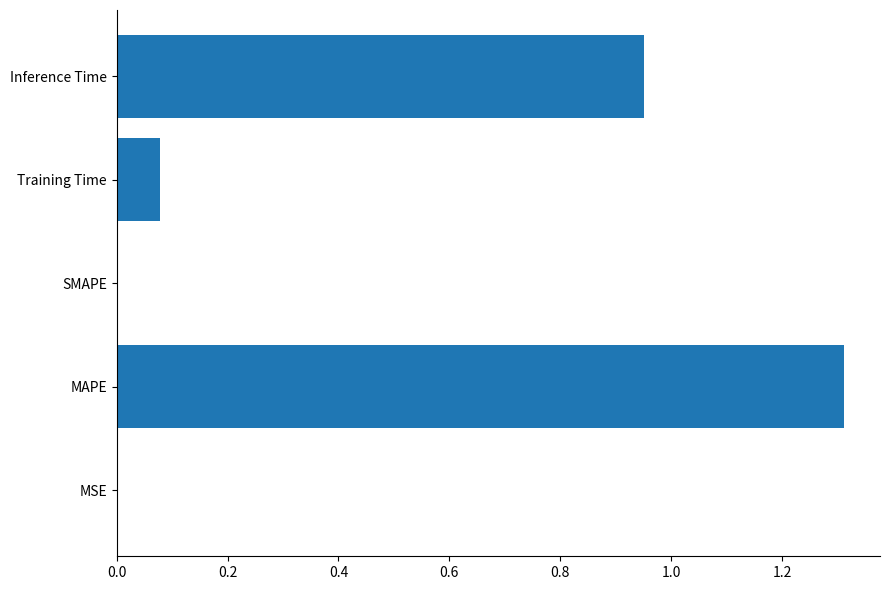

What is the sum of the values at MAPE and Training Time?

1.4